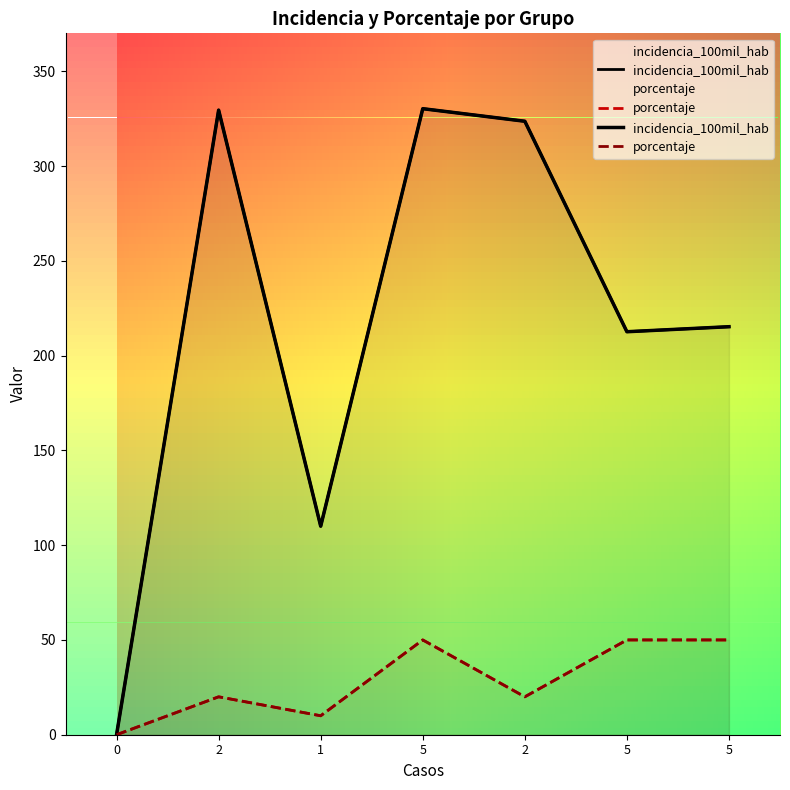

Reading left to right, list all the values displayed in this chart.

incidencia_100mil_hab: 0.0	329.5	110.0	330.2	323.6	212.6	215.2
porcentaje: 0.0	20.0	10.0	50.0	20.0	50.0	50.0